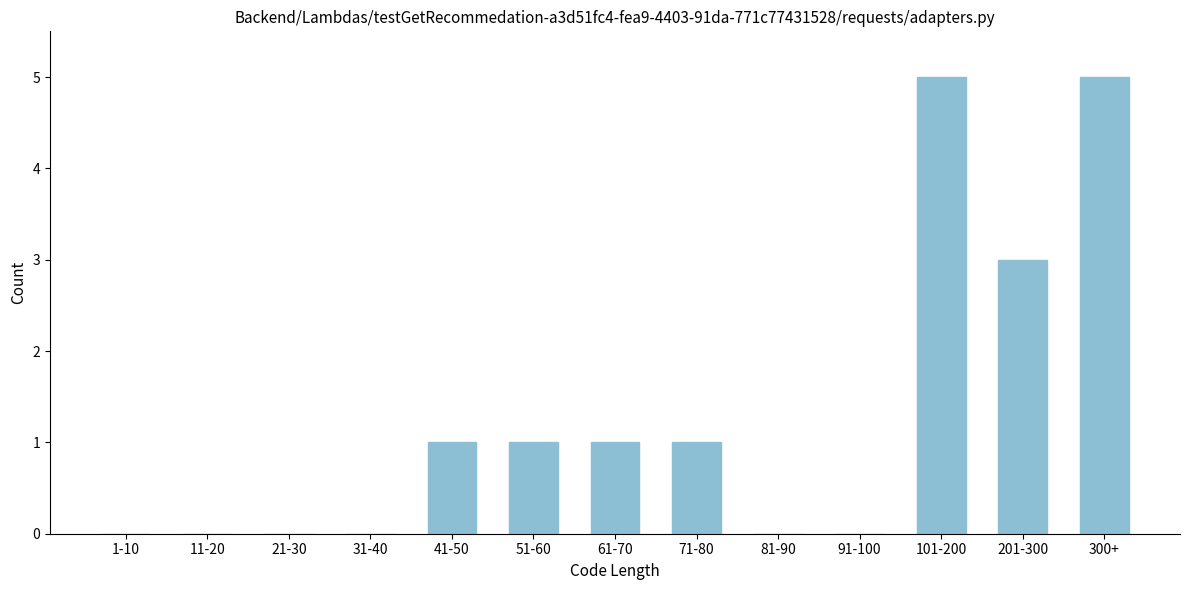

Reading right to left, extract all data points from this chart.

300+=5	201-300=3	101-200=5	91-100=0	81-90=0	71-80=1	61-70=1	51-60=1	41-50=1	31-40=0	21-30=0	11-20=0	1-10=0